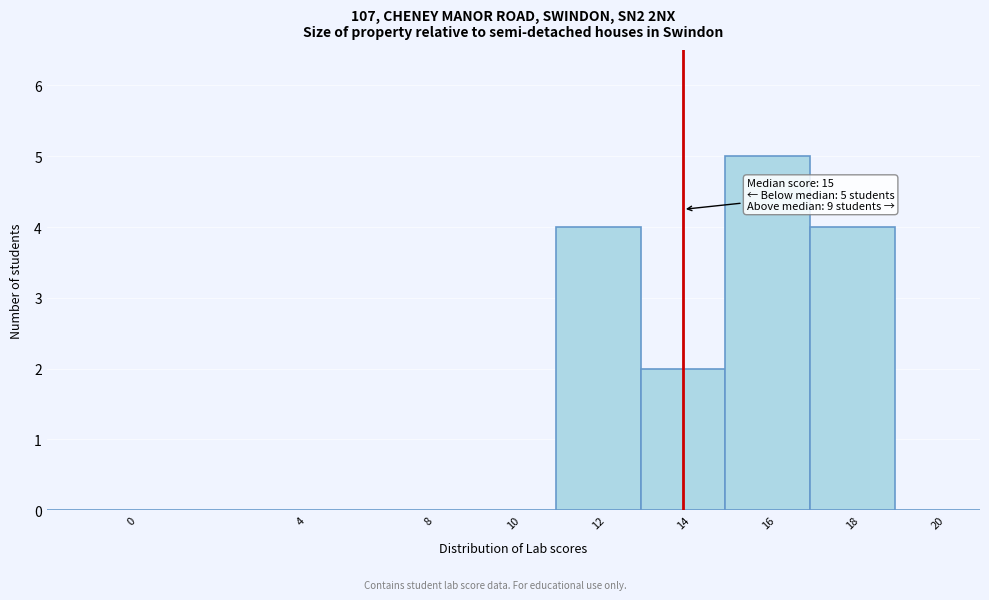

Reading right to left, extract all data points from this chart.

20=0	18=4	16=5	14=2	12=4	10=0	8=0	4=0	0=0